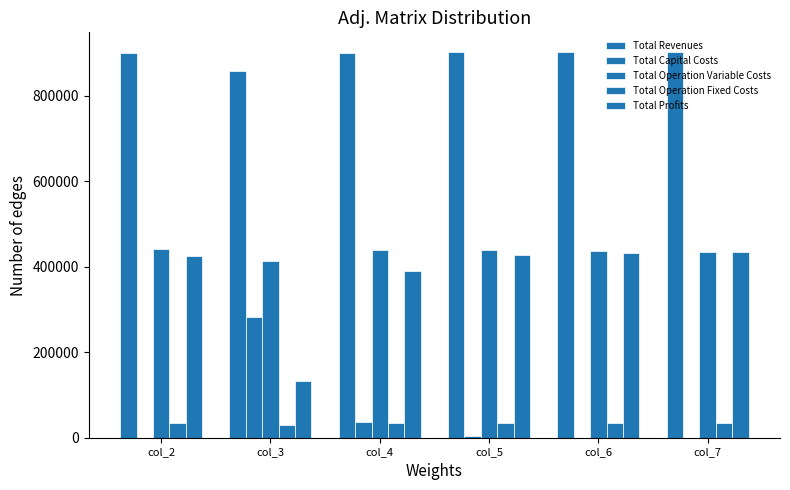

What is the value of the Total Operation Fixed Costs bar at the 4th from the left?

34047.9